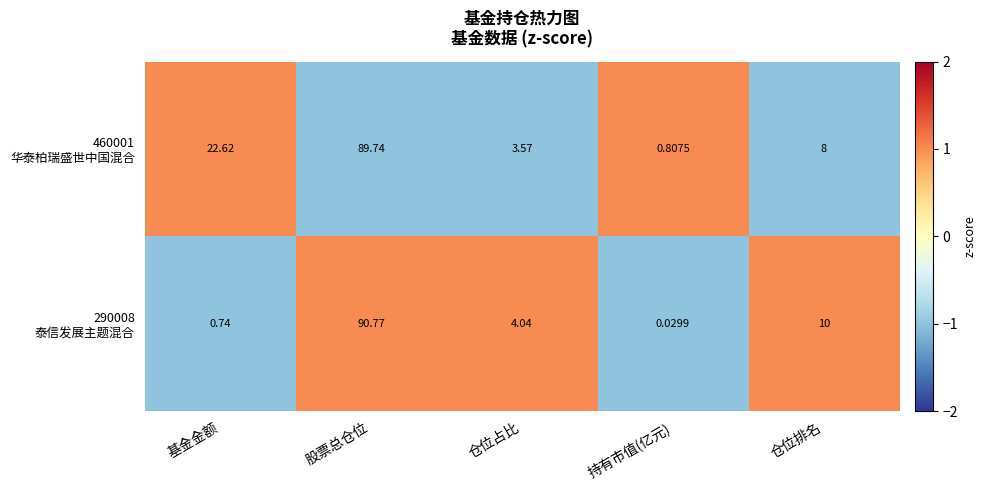

At which category is the sum across all series the highest?

股票总仓位